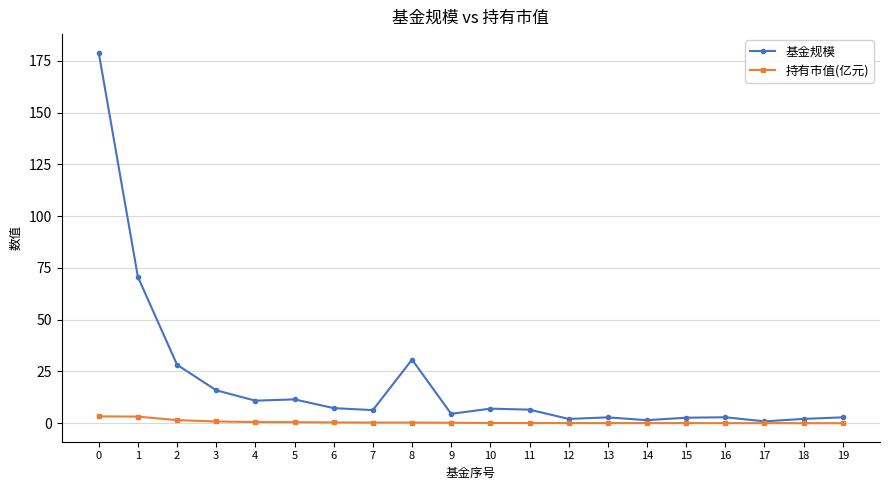

True or false: 基金规模 has a value of 11.5 at 5.

True